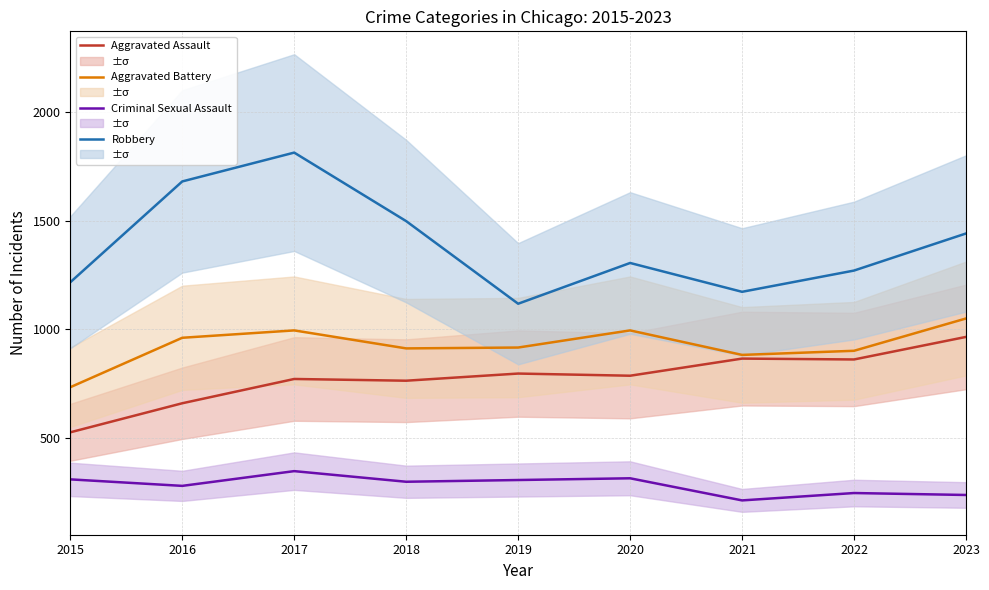

Is it true that Aggravated Battery equals 961 at 2016?

True